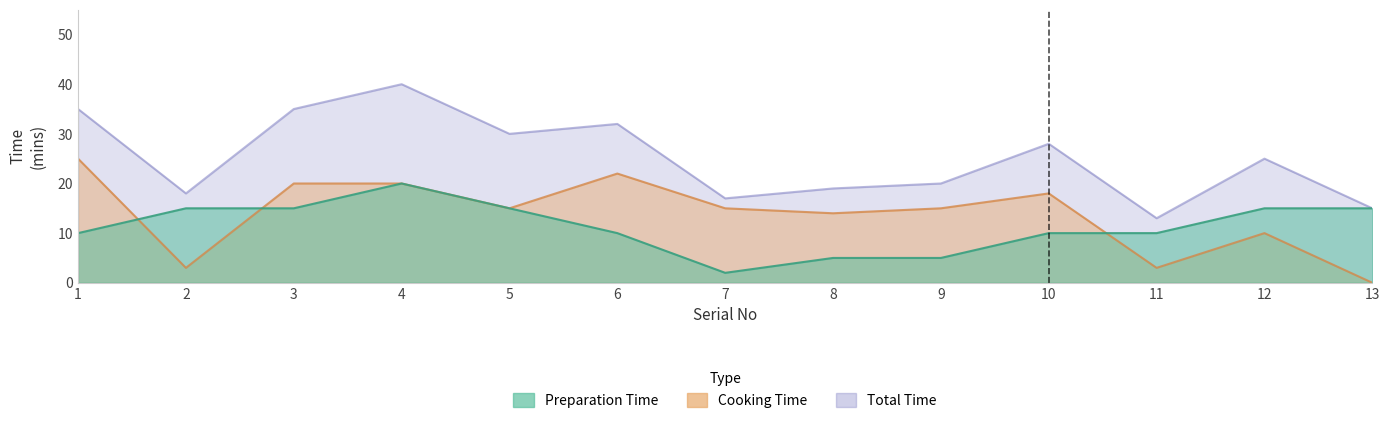

True or false: Cooking Time (mins) and Preparation Time (mins) intersect in this chart.

True